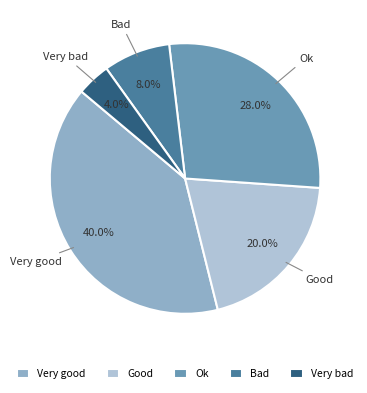

True or false: Good accounts for 8% of the total.

False